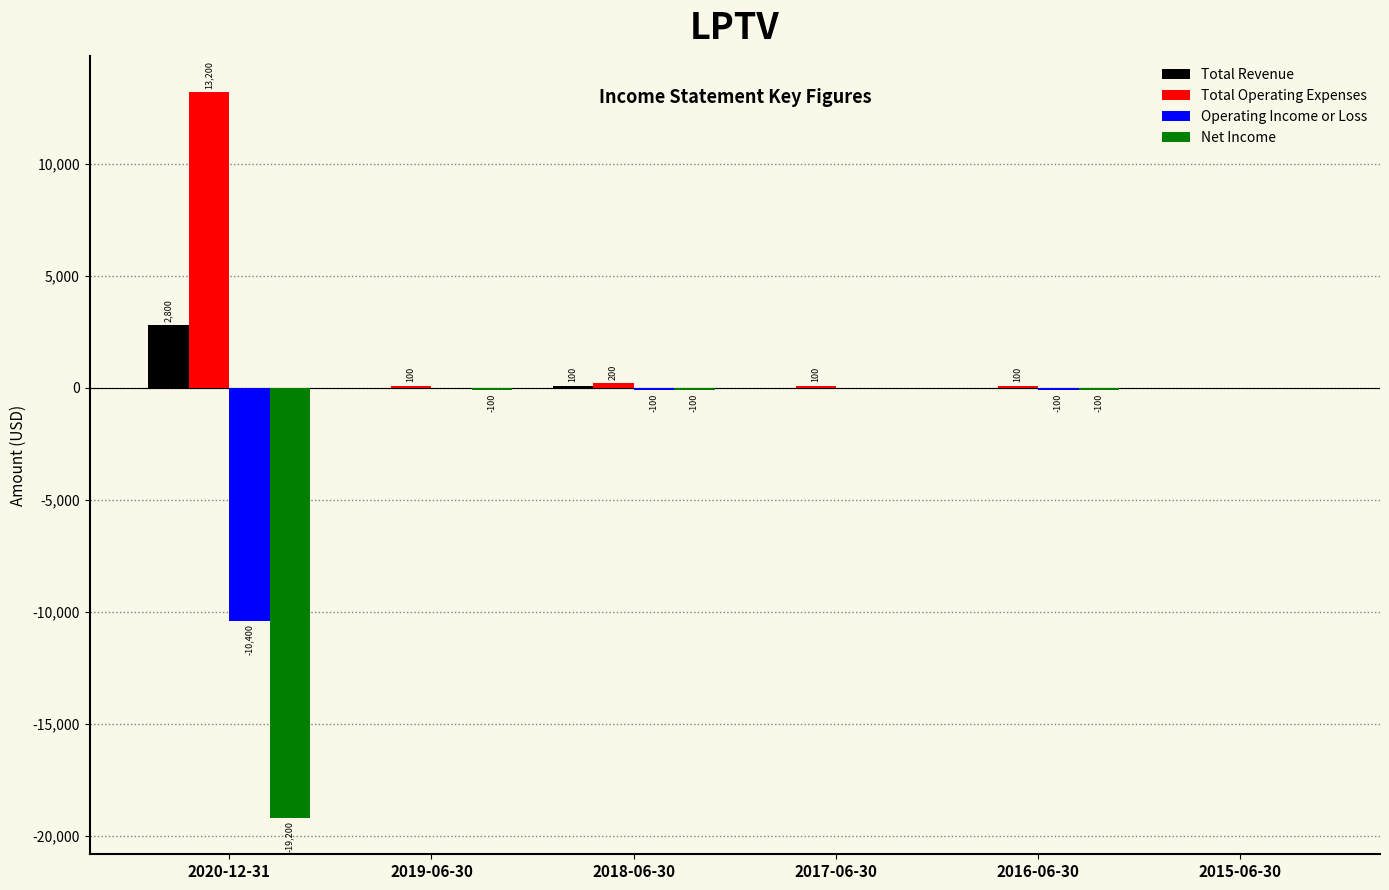

The value of Net Income at 2016-06-30 is -100. True or false?

True